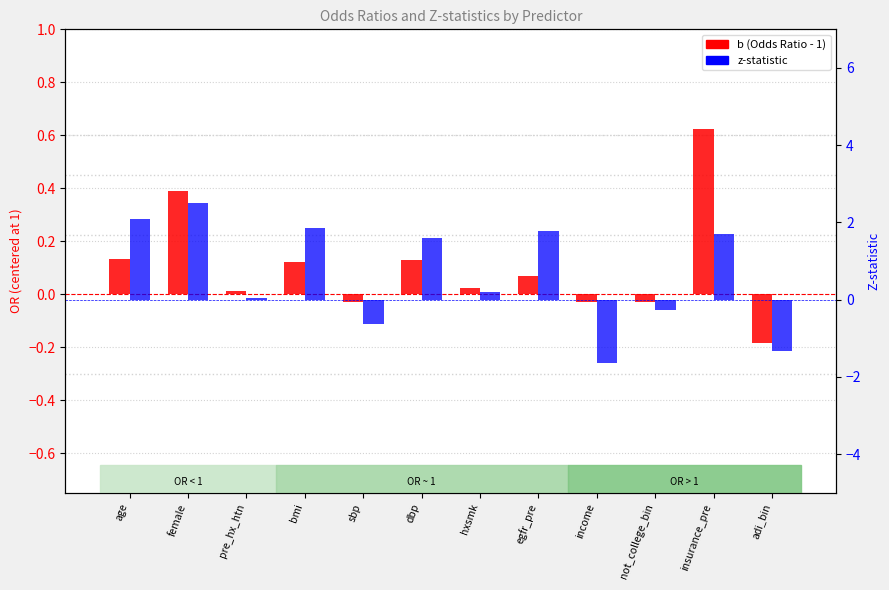

At which category is the sum across all series the highest?

female